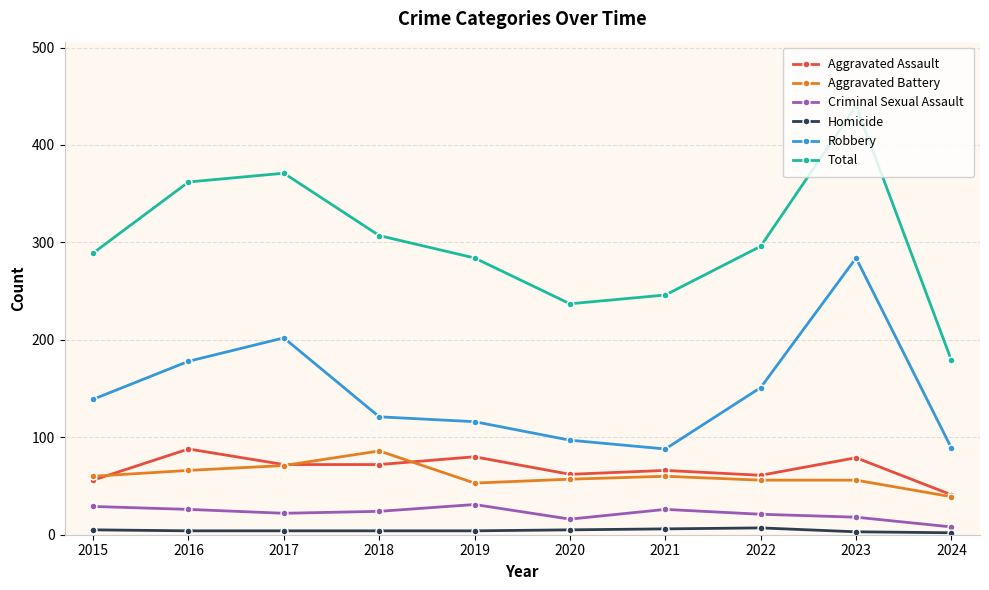

True or false: Homicide and Aggravated Battery intersect in this chart.

False